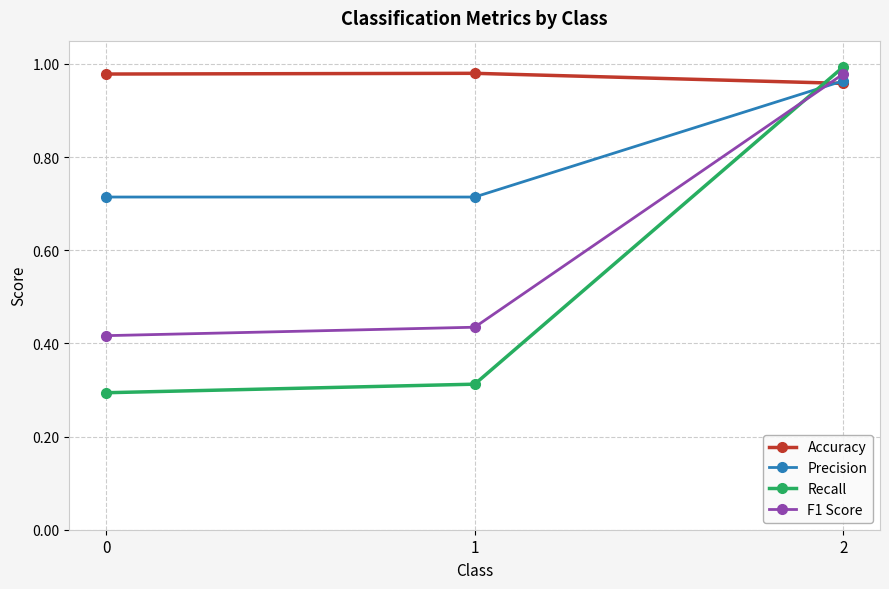

The Recall series shows 1.5 at 2. True or false?

False